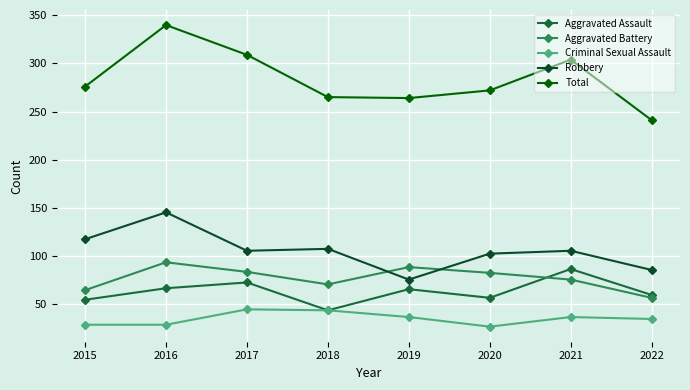

What is the total value across all series at 2016?

672